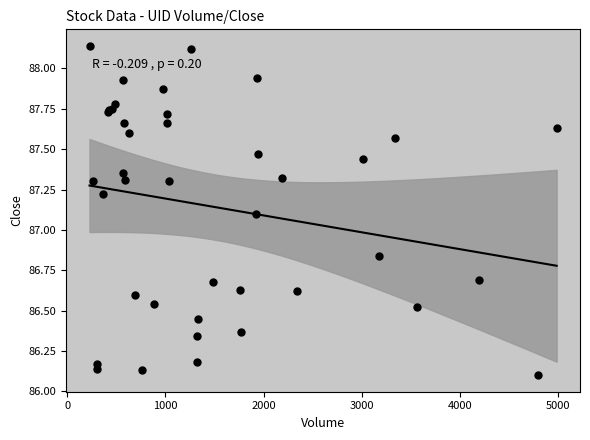

What Y value in the scatter plot is closest to 87?

87.1